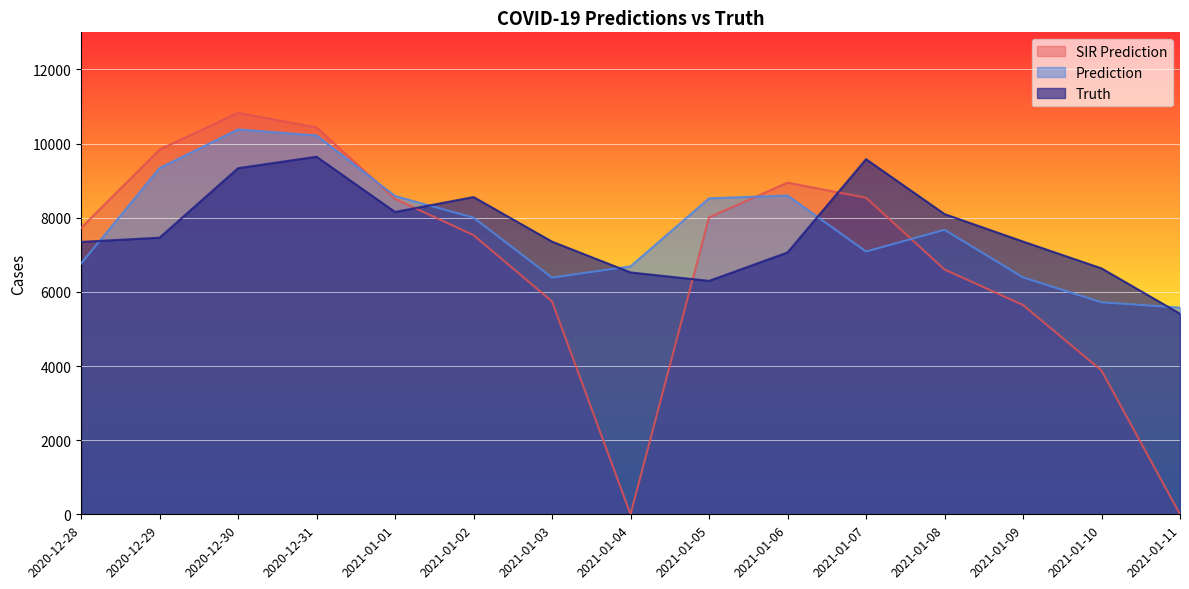

What is the difference between the maximum and minimum values in the pred_sir series?

10831.0